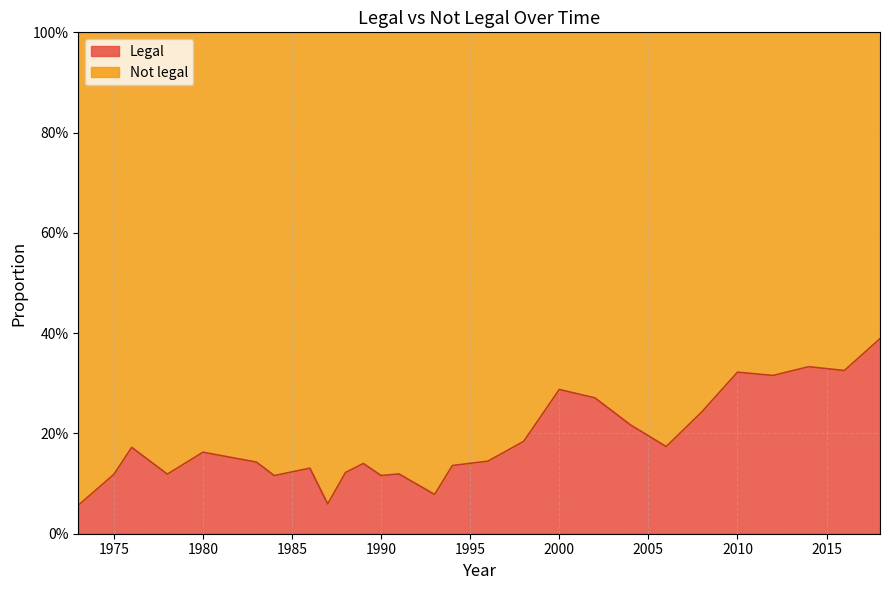

What is the difference between the maximum and minimum values?

0.3